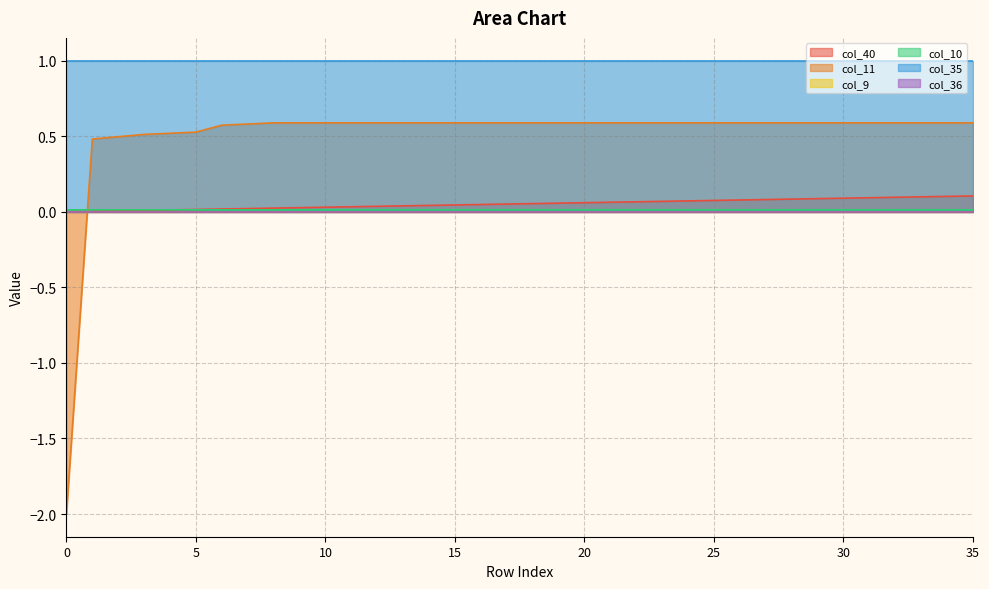

Which has a higher value, 23 or 10?

23